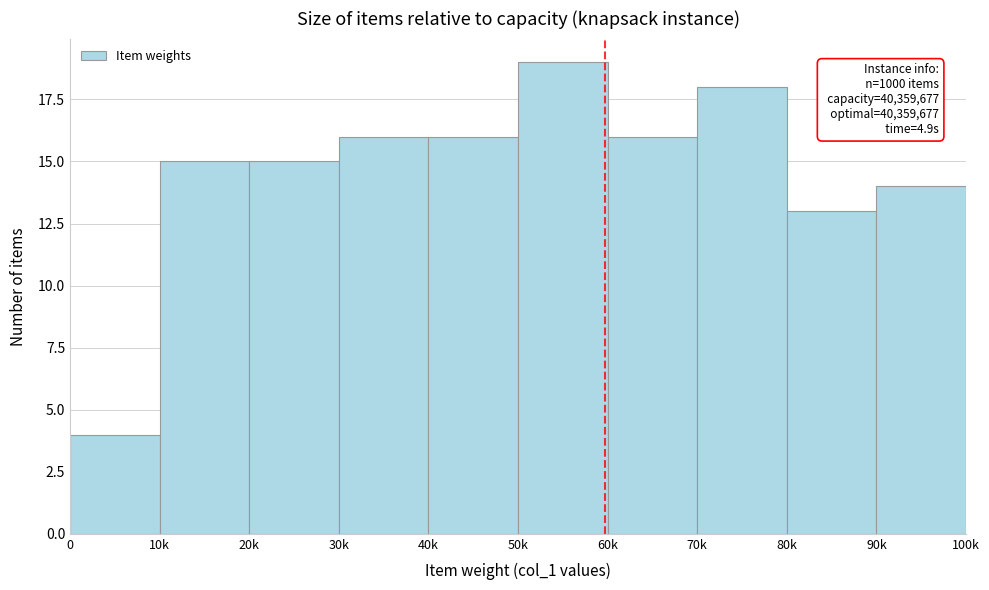

Reading left to right, extract all data points from this chart.

0=4	10k=15	20k=15	30k=16	40k=16	50k=19	60k=16	70k=18	80k=13	90k=14